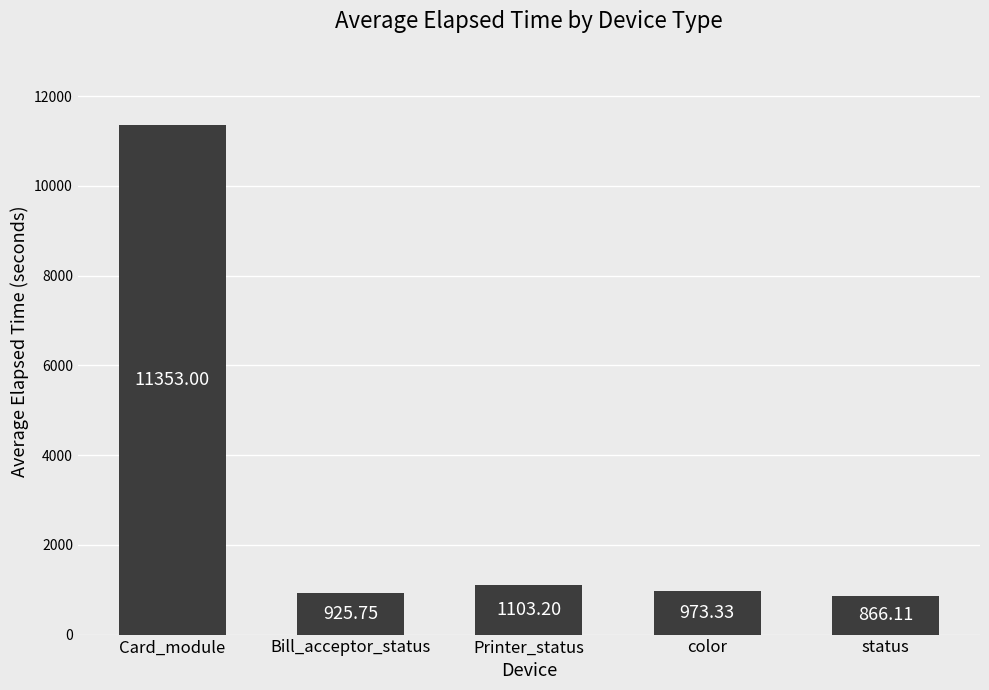

Between Bill_acceptor_status and color, which is larger?

color